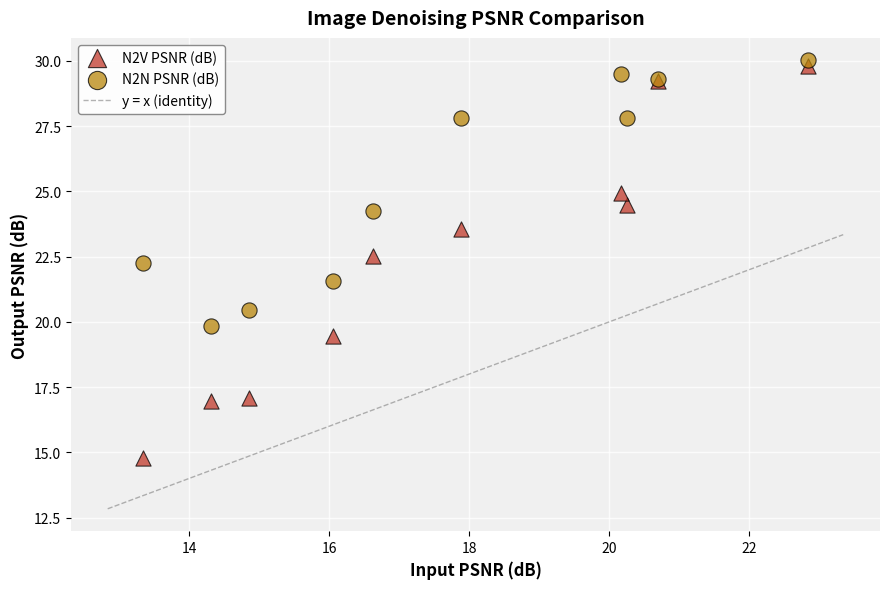

Which series contains the lowest Y value?

N2V PSNR (dB)